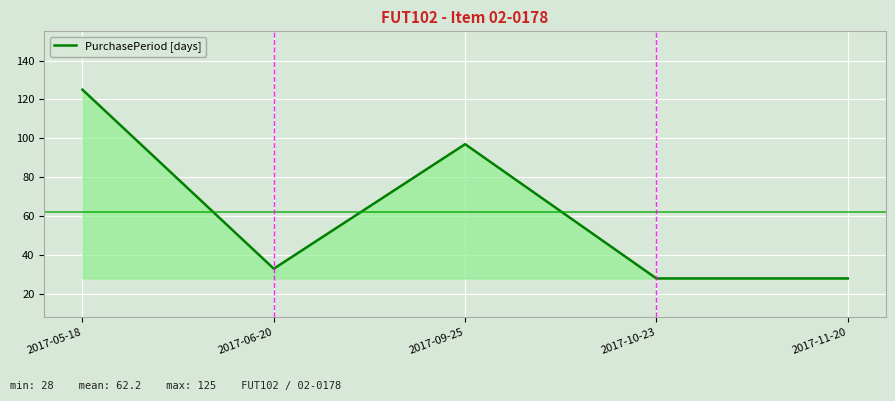

What is the sum of all values?

311